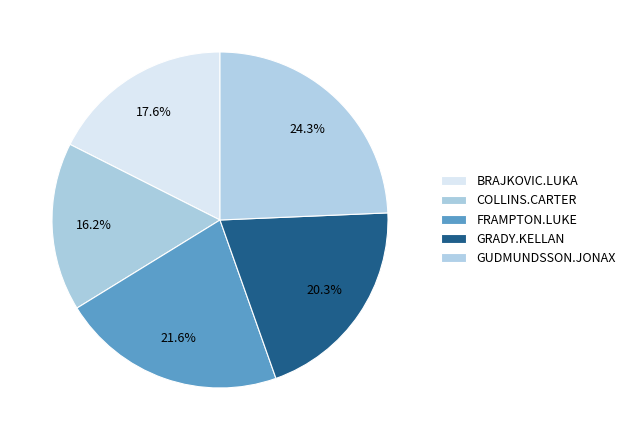

Is it true that FRAMPTON.LUKE is 22% of the pie?

True